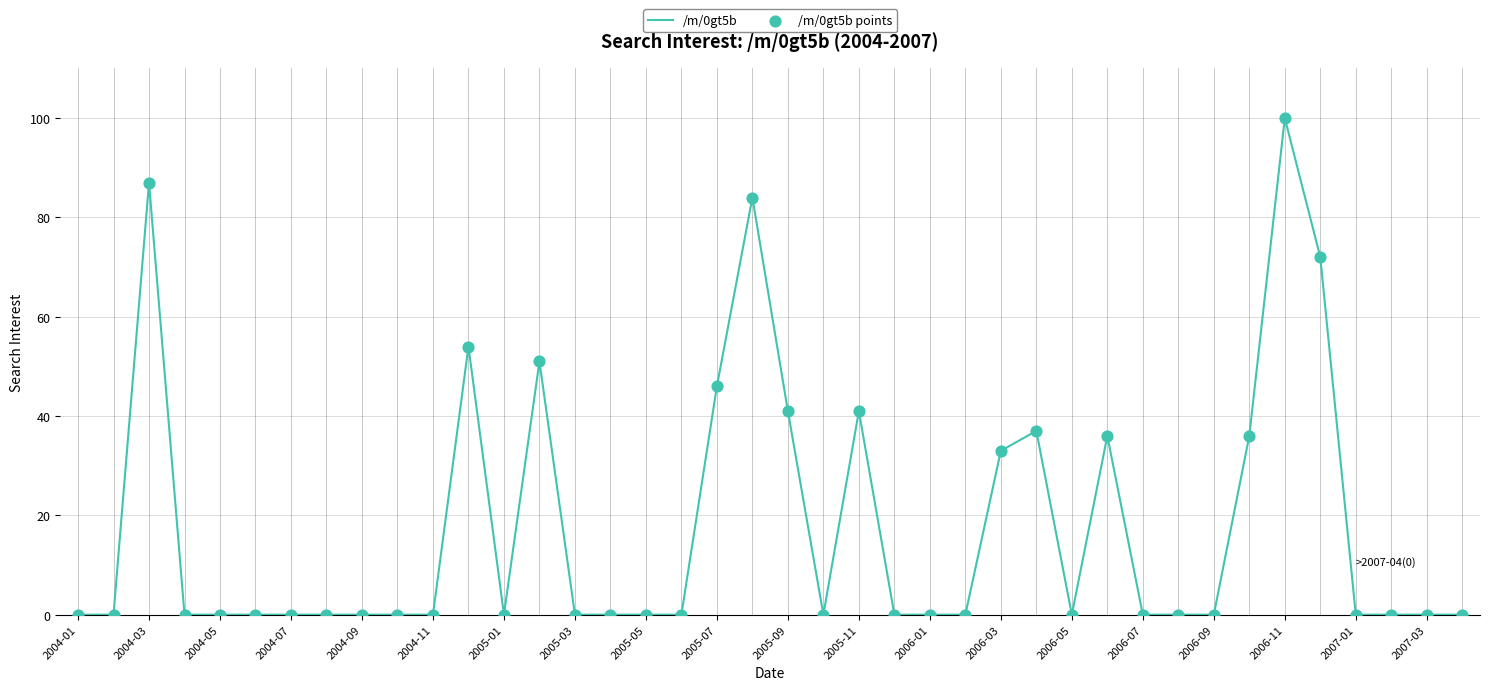

What is the maximum value shown in the chart?

100